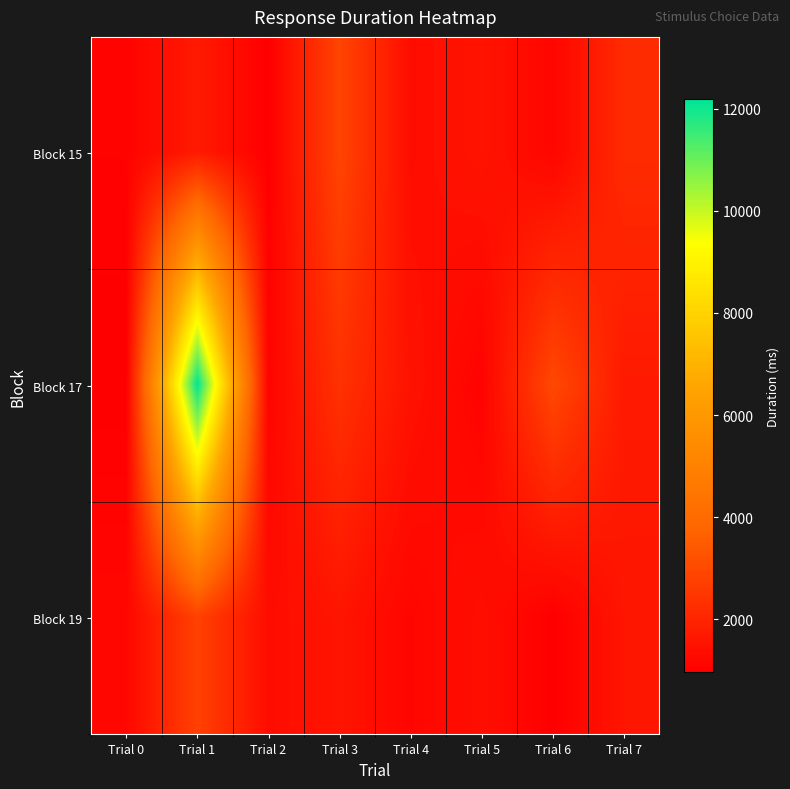

What is the spread (max minus min) of values at Trial 3?

1292.9